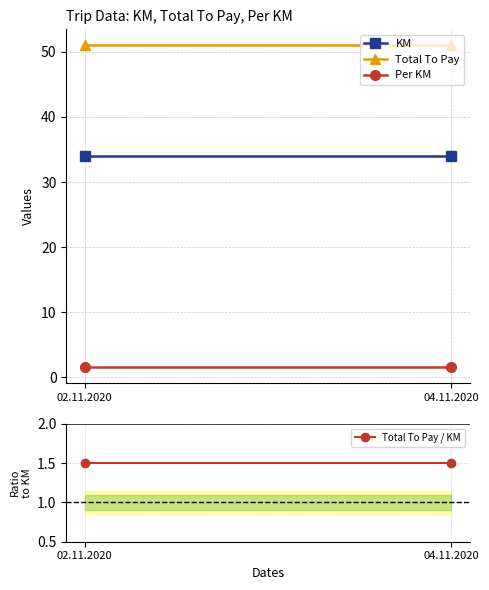

Which series has the largest total across all categories?

Total To Pay